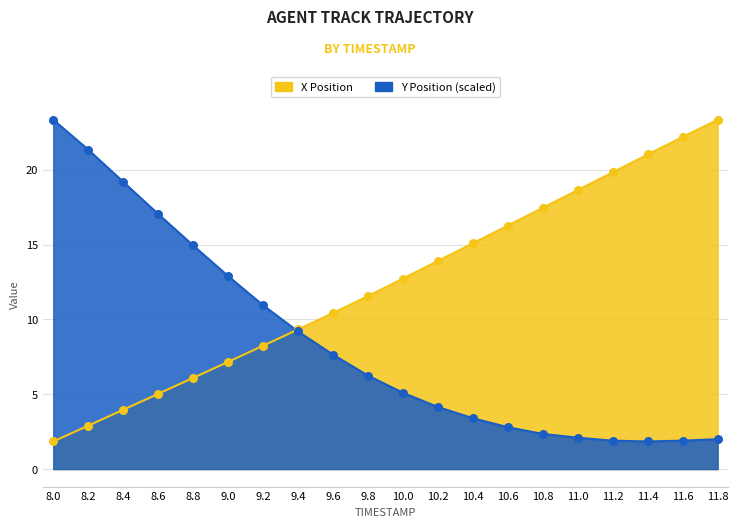

Which series has the largest total across all categories?

X